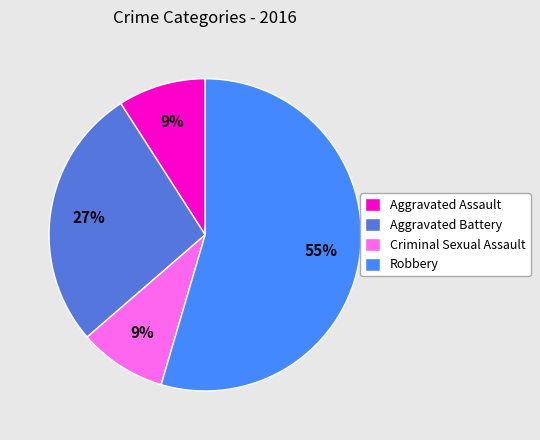

To the nearest percent, what is the difference between the Aggravated Battery and Criminal Sexual Assault slice percentages?

18%